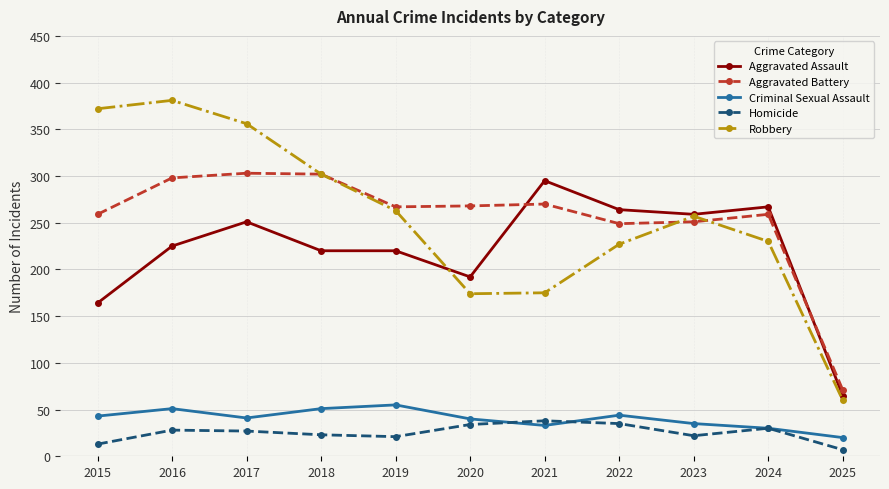

True or false: Homicide and Aggravated Battery intersect in this chart.

False